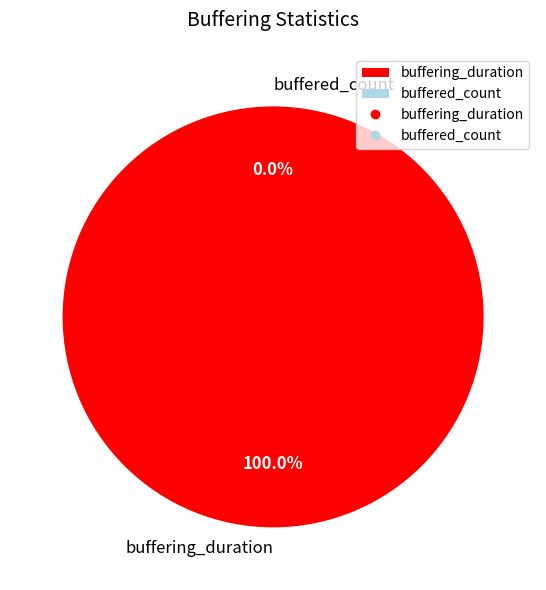

What is the smallest slice in the pie chart?

buffered_count